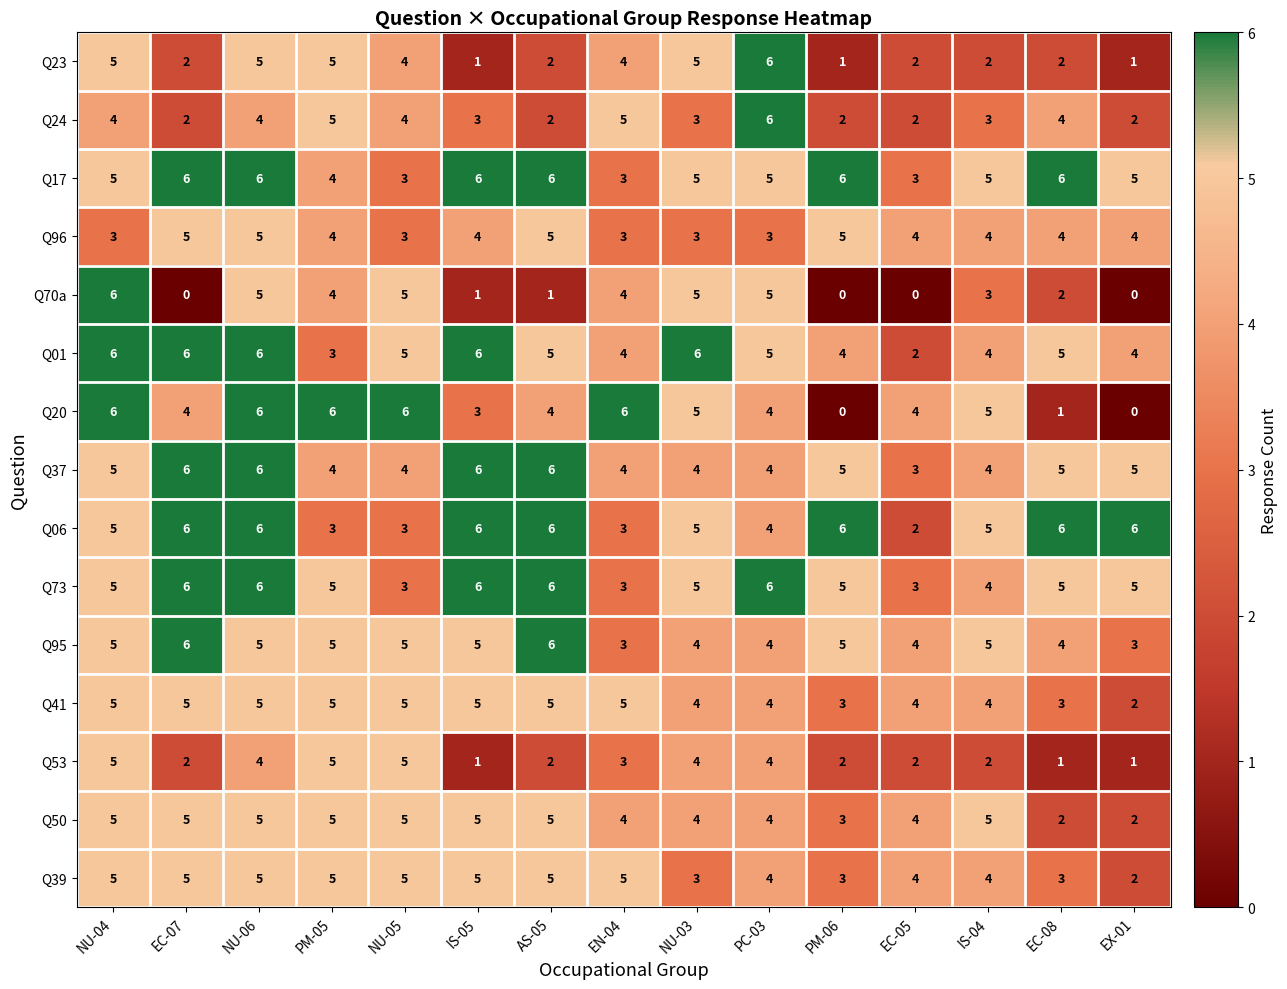

The value of Q01 at EC-07 is 6. True or false?

True